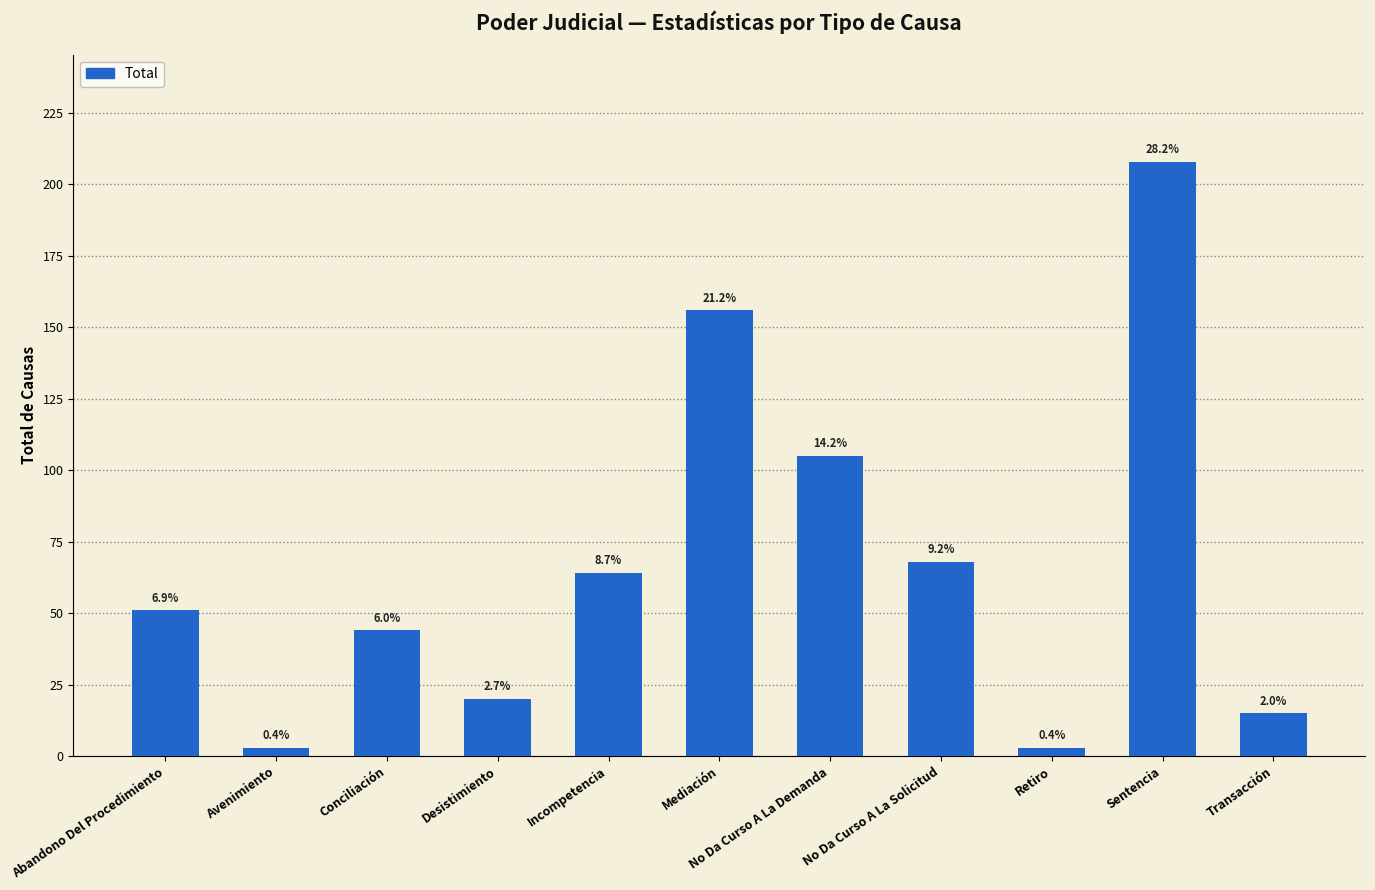

Which category has the lowest value across all series?

Avenimiento